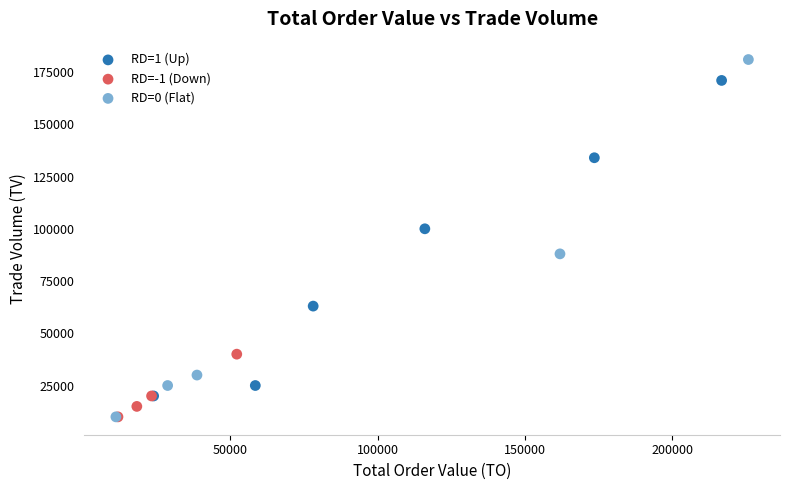

Which series has the largest Y range (max minus min)?

RD=0 (Flat)